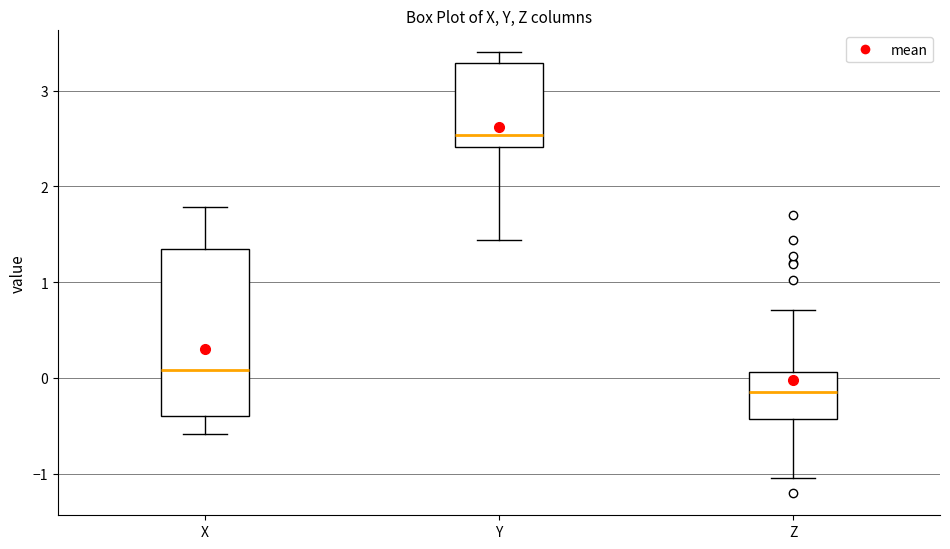

Where does the median line of the box for Z sit on the y-axis? The values are not printed on the chart, so give them approximately, as read against the axis.

-0.2